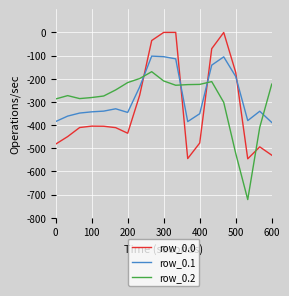

Rank the series by their maximum value, from highest to lowest.

row_0.0, row_0.1, row_0.2